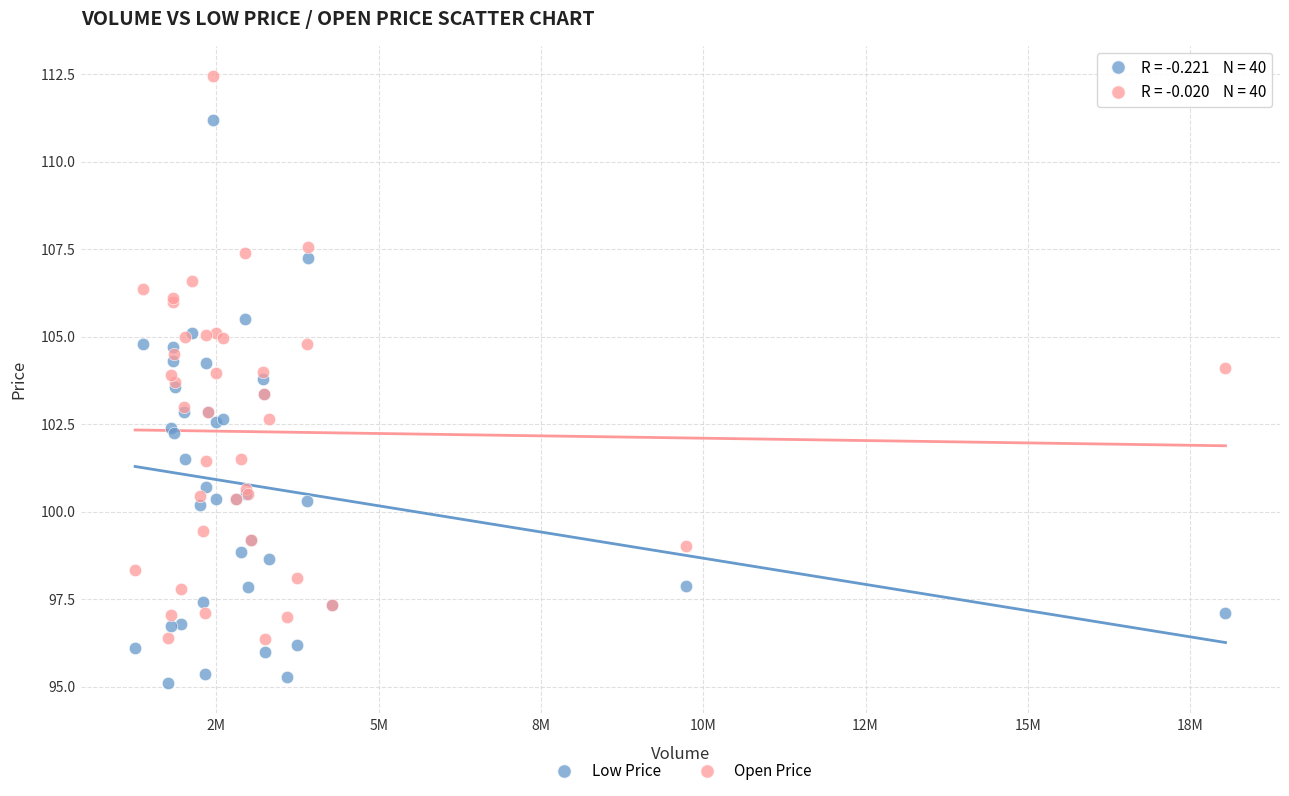

Which series contains the lowest Y value?

Low Price